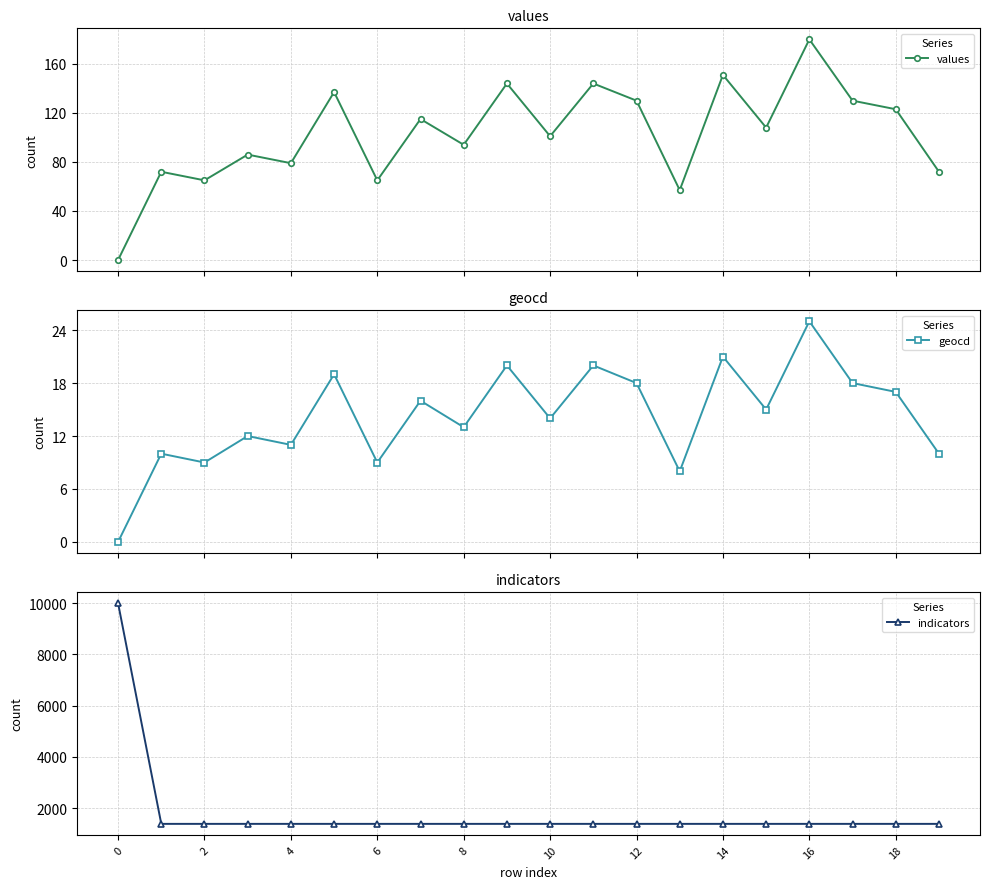

In values, how many points are higher than both neighbors (excluding endpoints)?

8